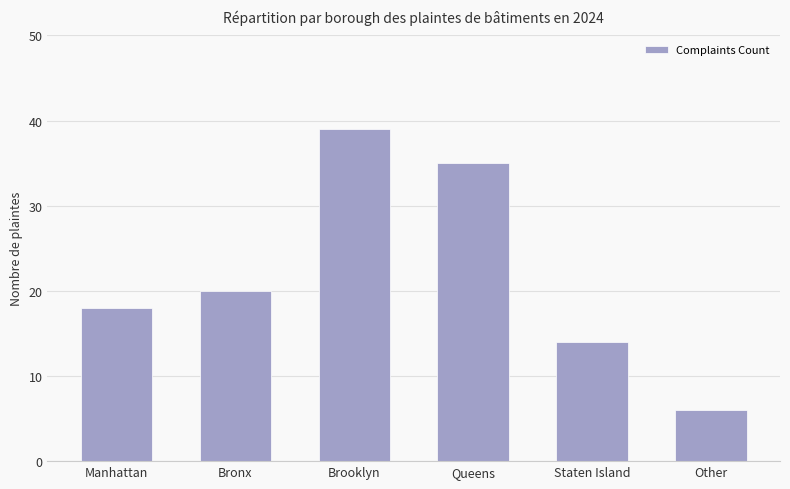

What position from the left is Bronx?

2